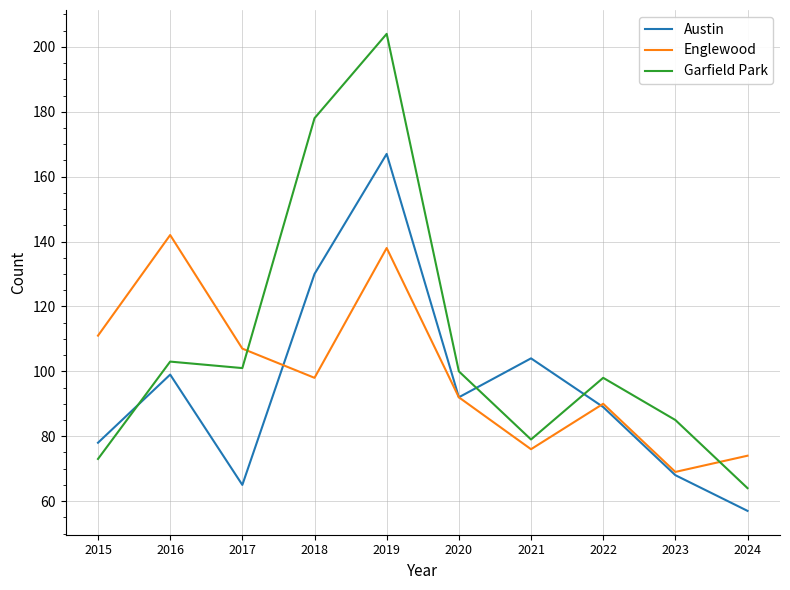

Reading left to right, transcribe all the data shown in this chart.

Austin: 78	99	65	130	167	92	104	89	68	57
Englewood: 111	142	107	98	138	92	76	90	69	74
Garfield Park: 73	103	101	178	204	100	79	98	85	64